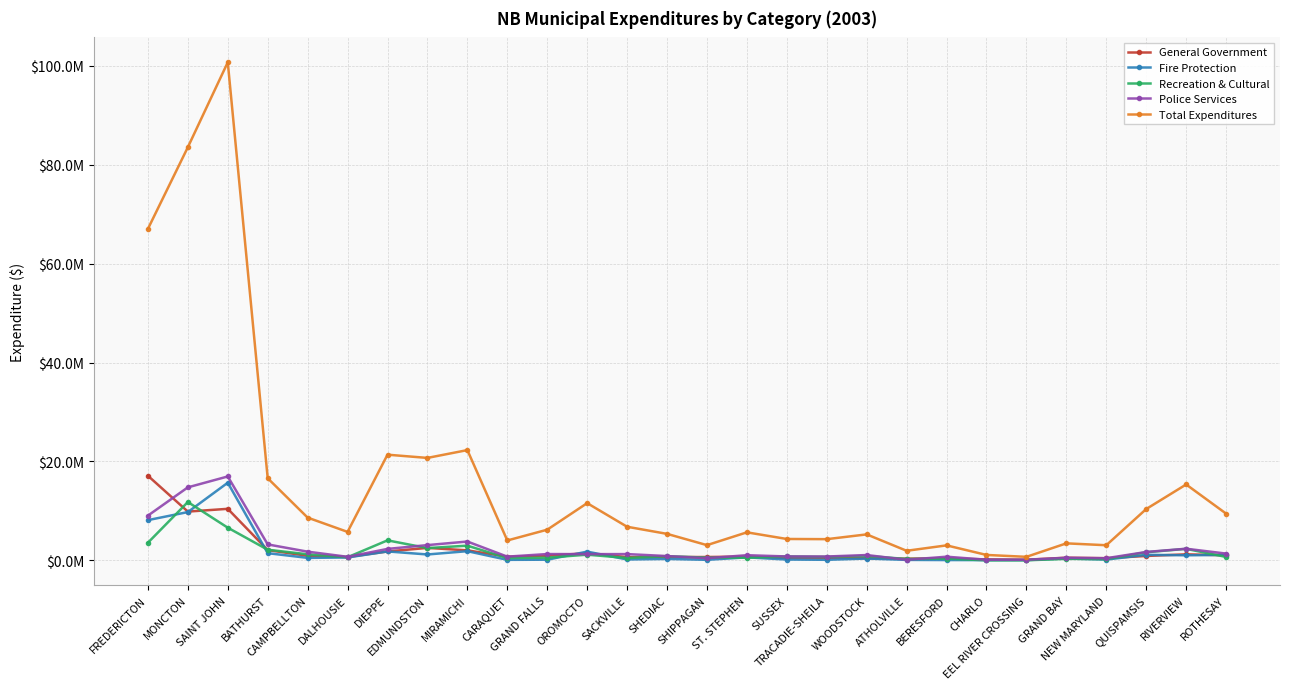

At which label does Fire Protection reach its minimum?

CHARLO